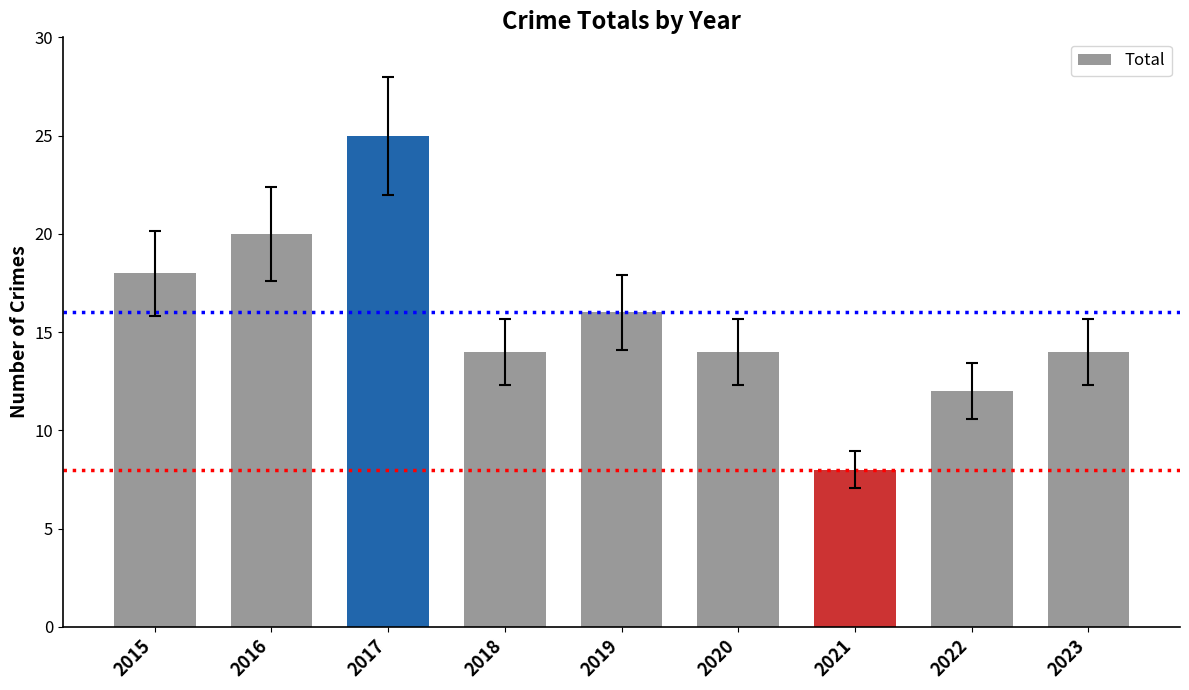

At which category does the chart reach its peak across all series?

2017